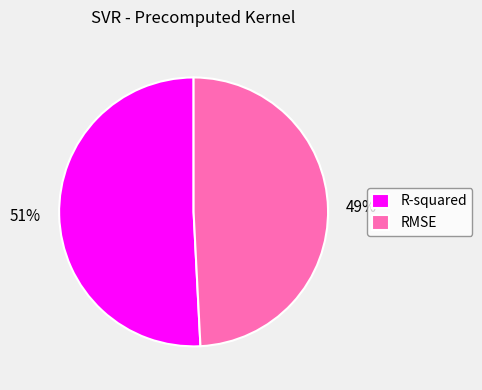

Is the sum of R-squared and RMSE greater than half?

Yes